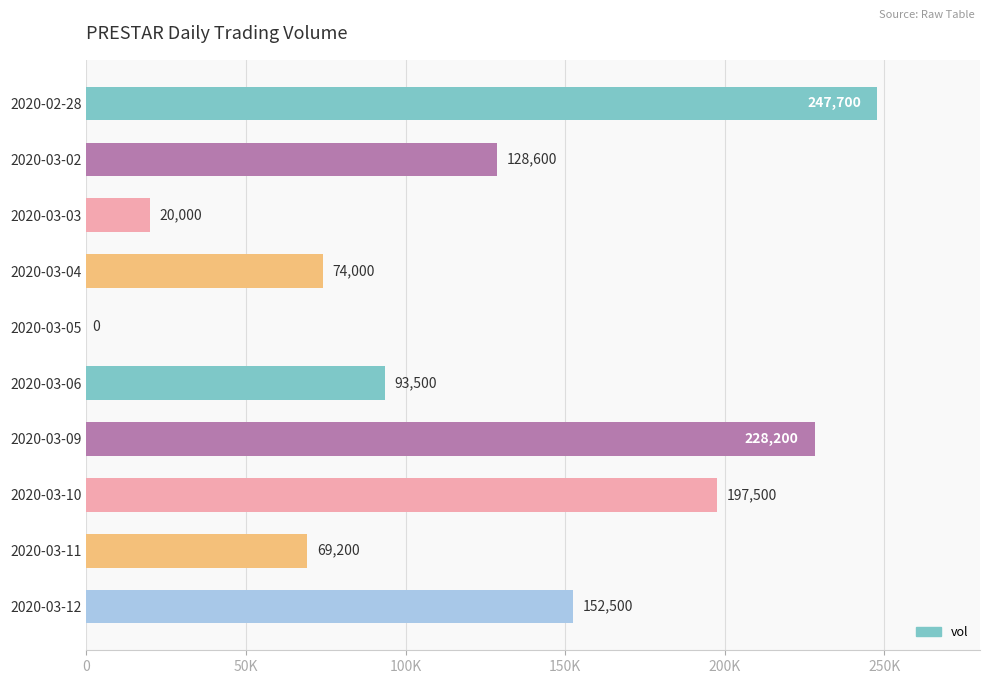

Are the bars horizontal?

Yes